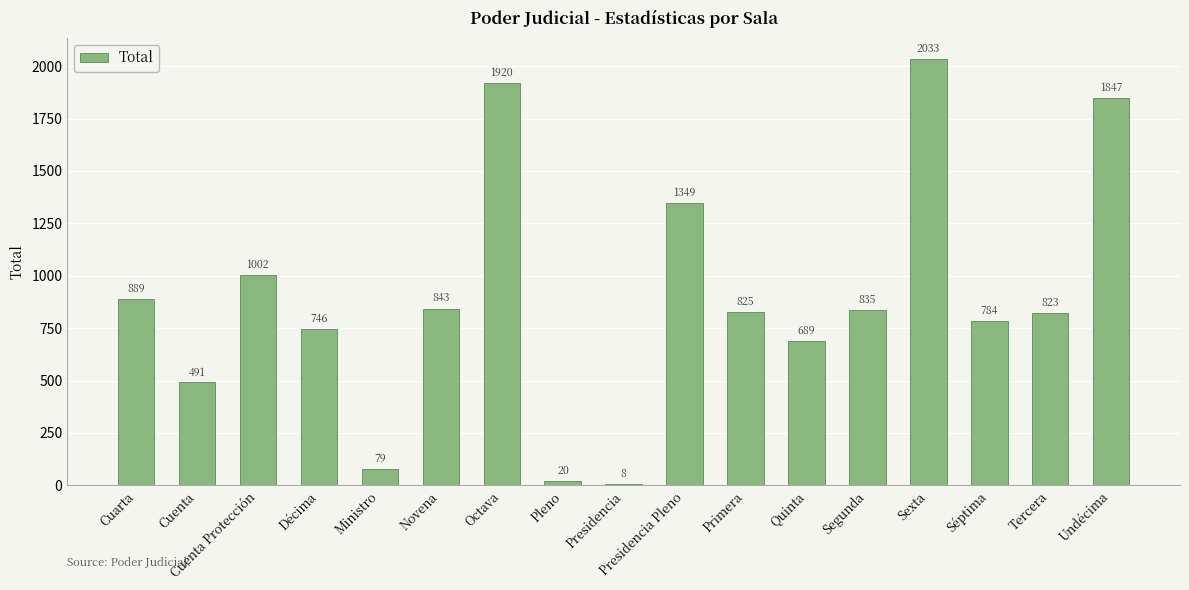

How many data points are less than 825?

8